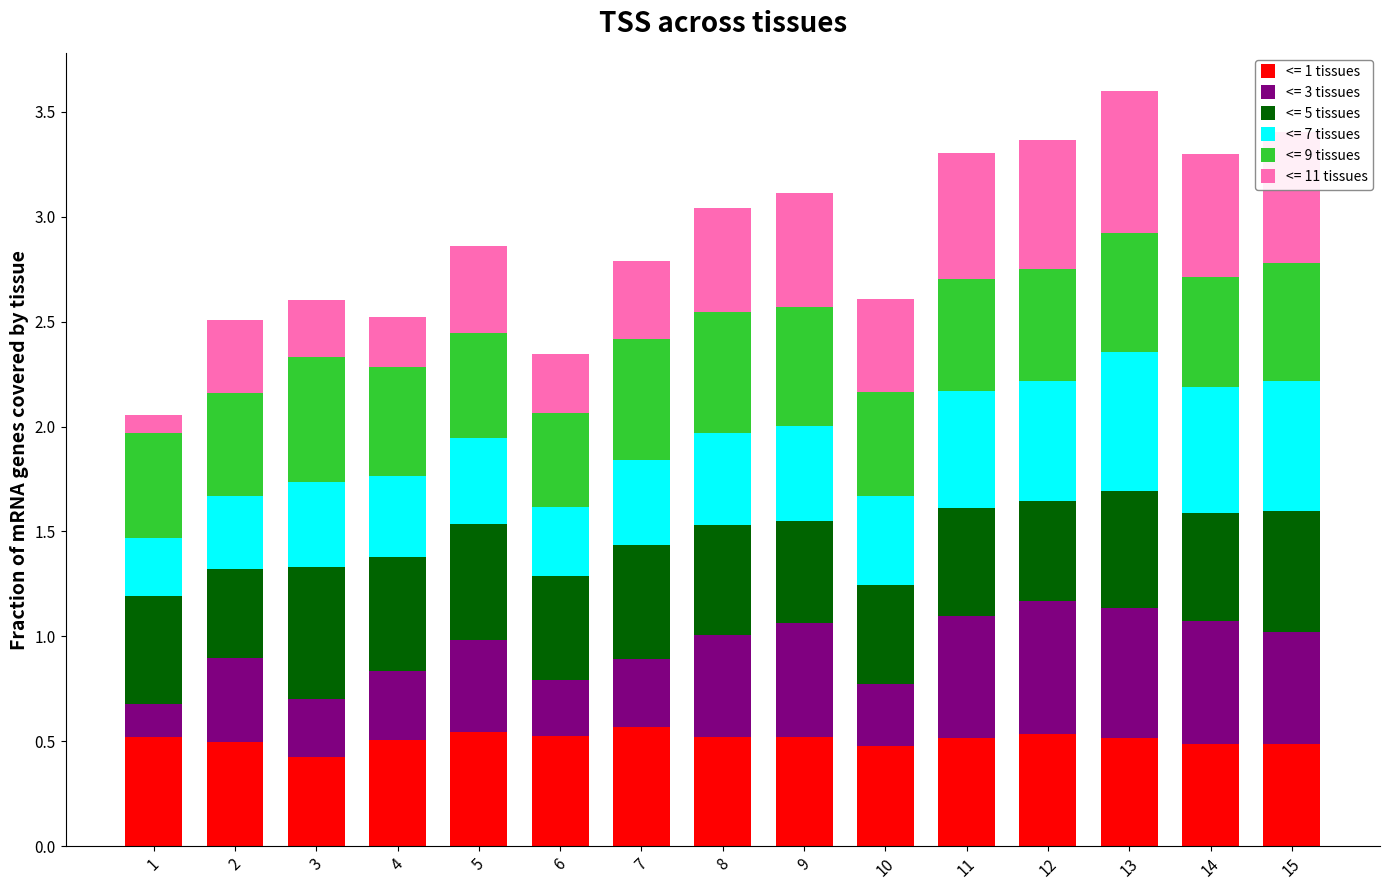

The value of <= 1 tissues at 11 is 0.5. True or false?

True